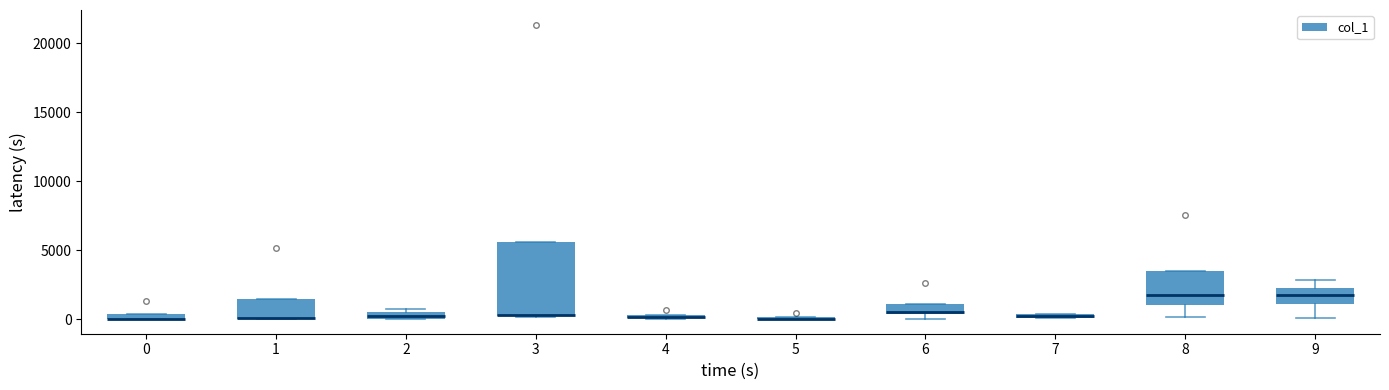

Comparing the boxes themselves (not the whiskers), which one is the tallest?

3